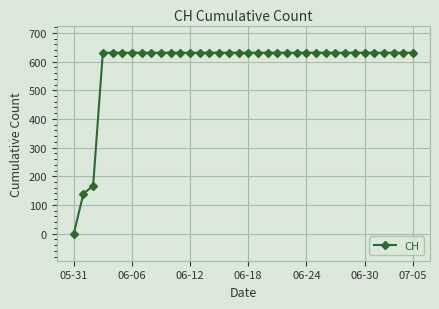

Reading left to right, list all the values displayed in this chart.

0	139	167	631	631	631	631	631	631	631	631	631	631	631	631	631	631	631	631	631	631	631	631	631	631	631	631	631	631	631	631	631	631	631	631	631